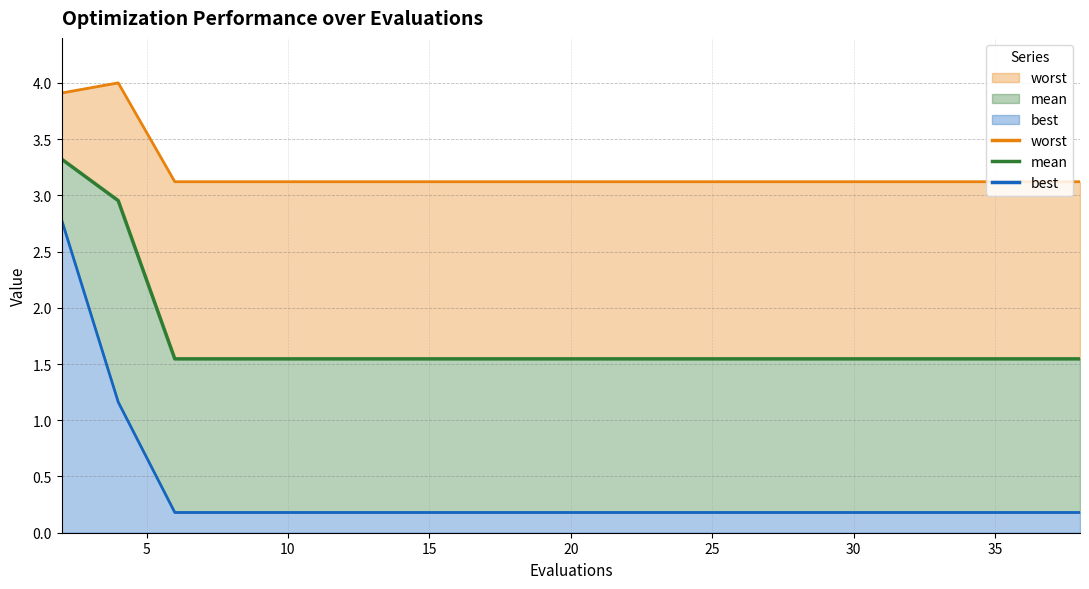

What is the maximum value shown in the chart?

4.0